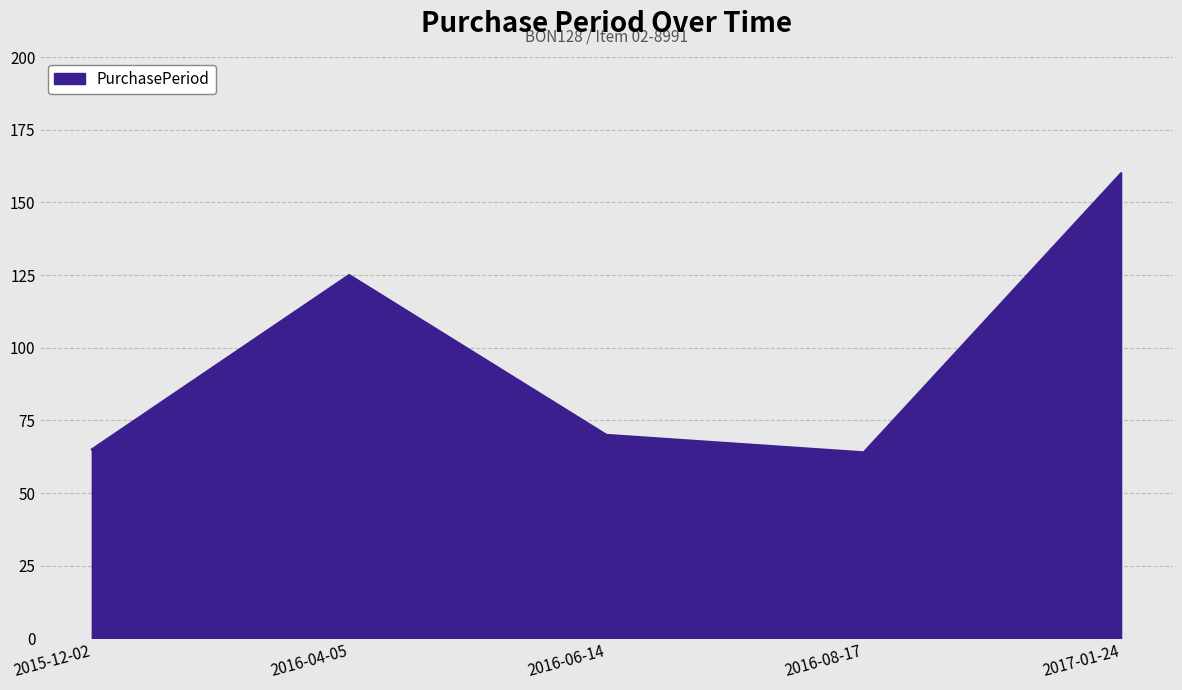

At which category does the data reach its first local peak?

2016-04-05